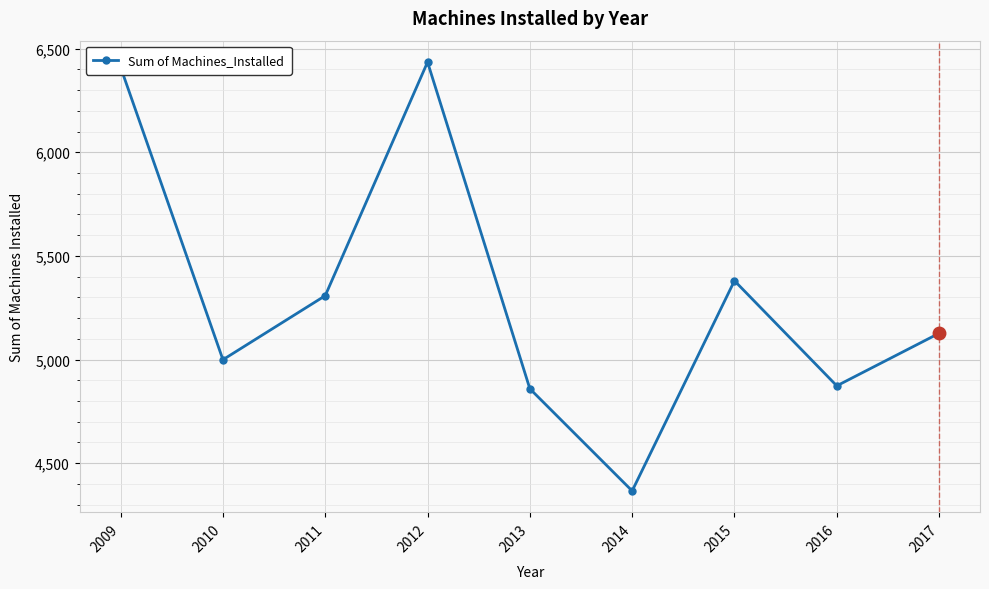

Which category has the lowest value across all series?

2014